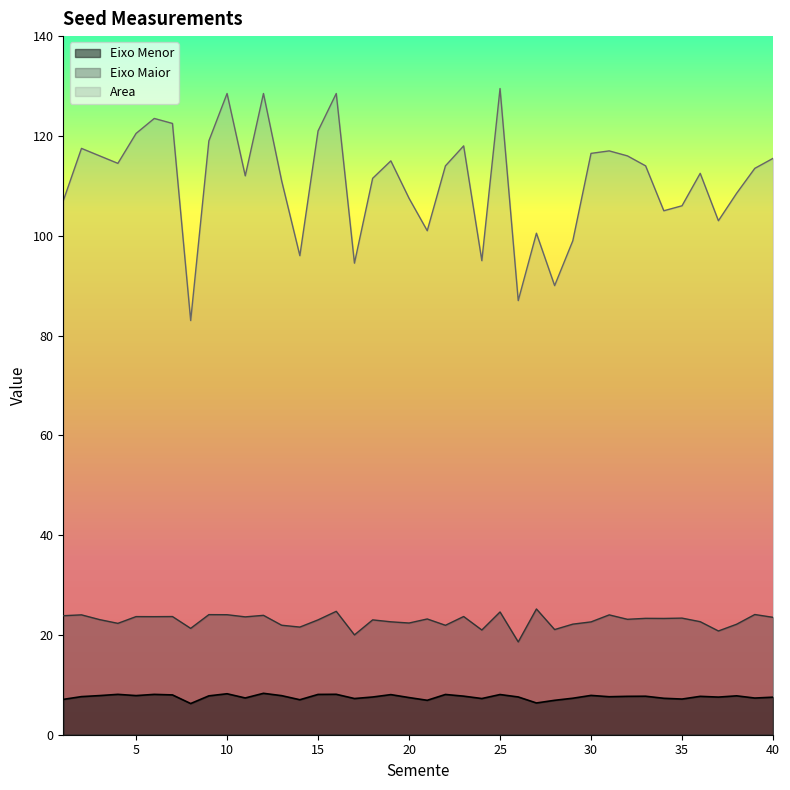

True or false: Area and Eixo Maior intersect in this chart.

False